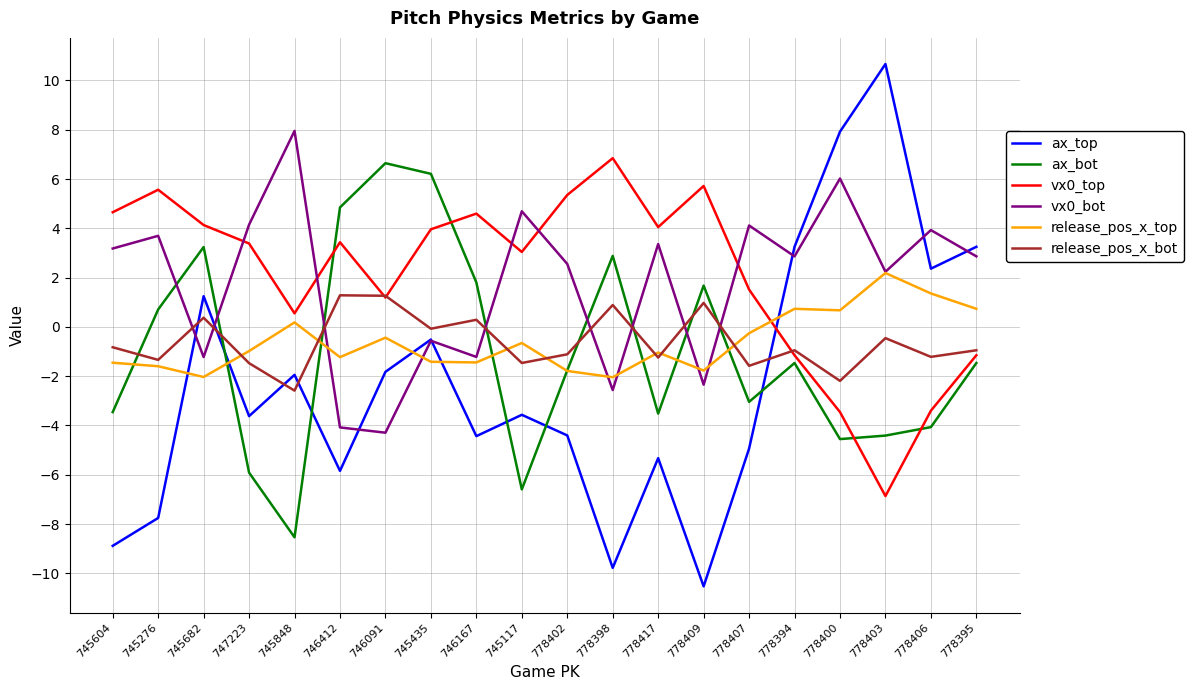

What is the difference between the maximum and second lowest values in the release_pos_x_top series?

4.2